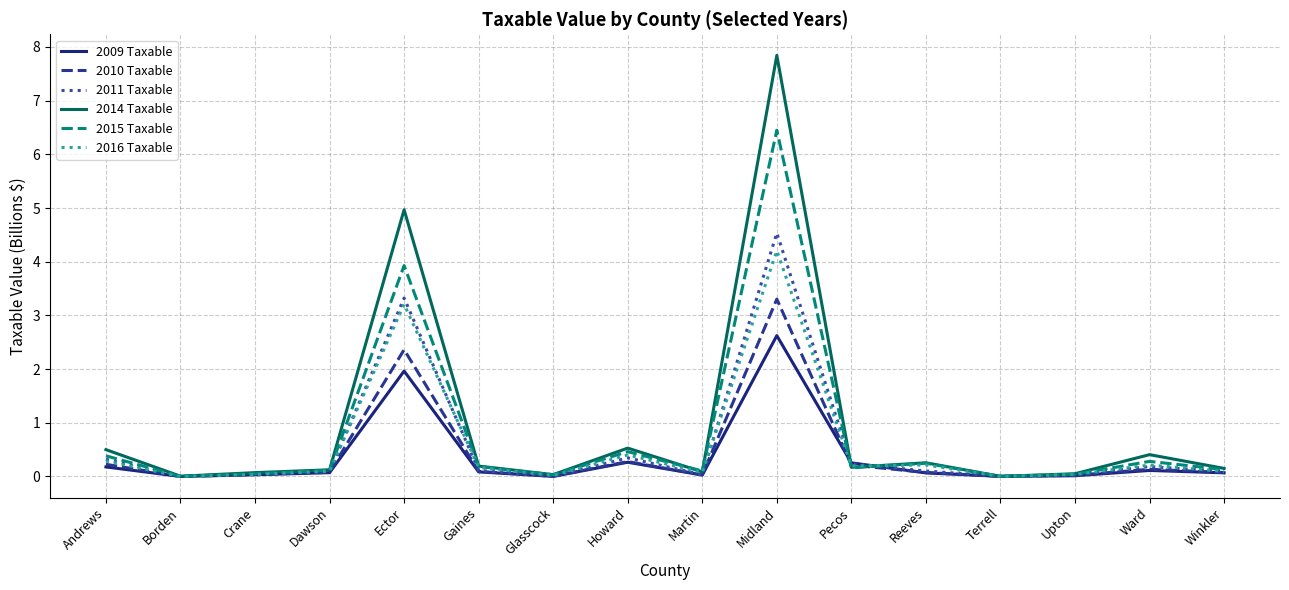

True or false: 2011 Taxable has a value of 0.3 at Howard.

True